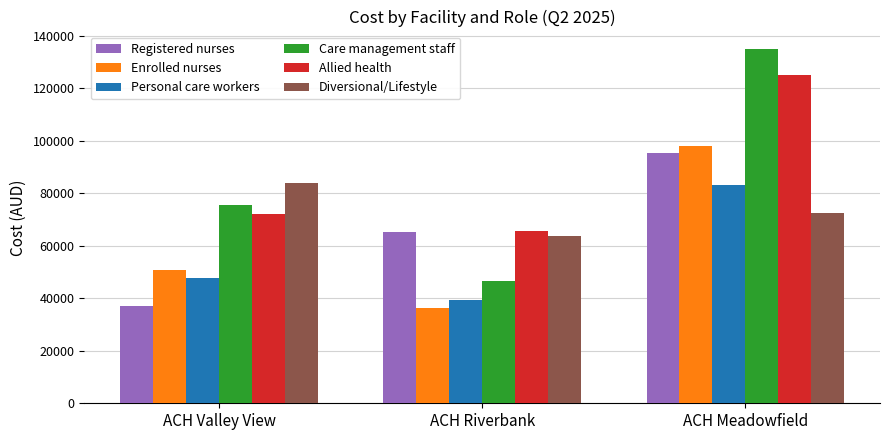

How many series are shown in this chart?

6